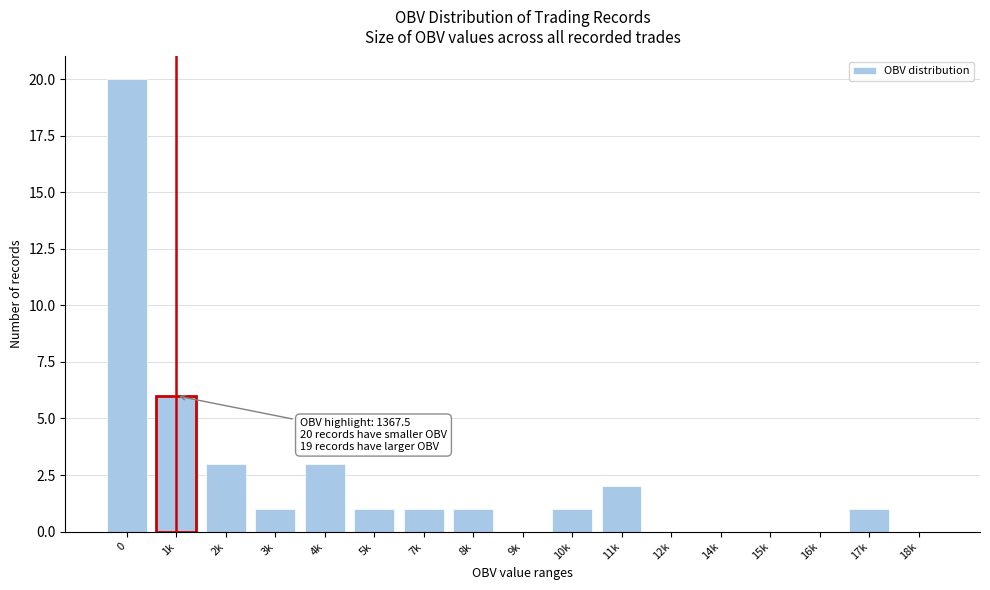

Reading left to right, transcribe all the data shown in this chart.

0=20	1k=6	2k=3	3k=1	4k=3	5k=1	7k=1	8k=1	9k=0	10k=1	11k=2	12k=0	14k=0	15k=0	16k=0	17k=1	18k=0